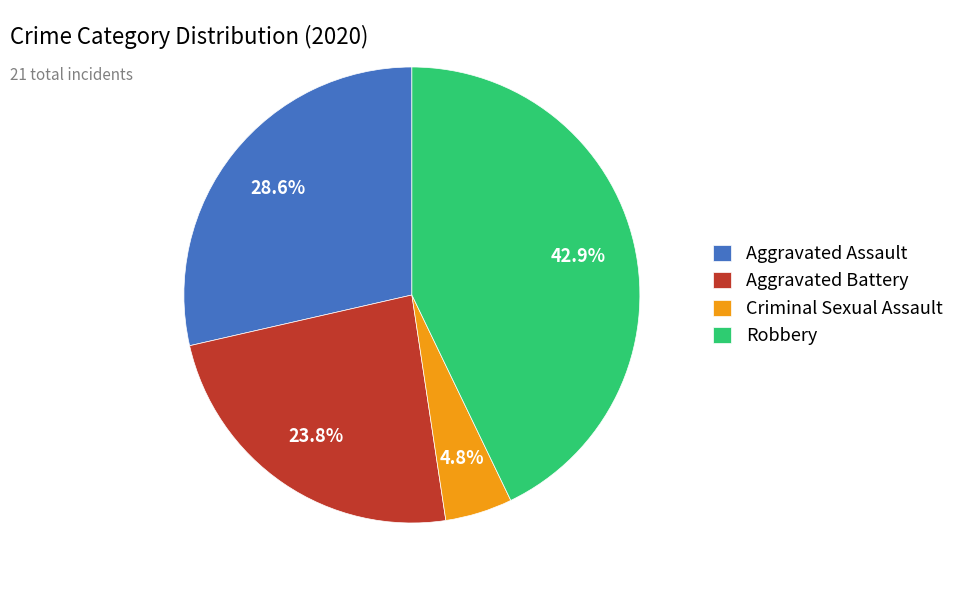

Rank the categories by value from highest to lowest.

Robbery, Aggravated Assault, Aggravated Battery, Criminal Sexual Assault